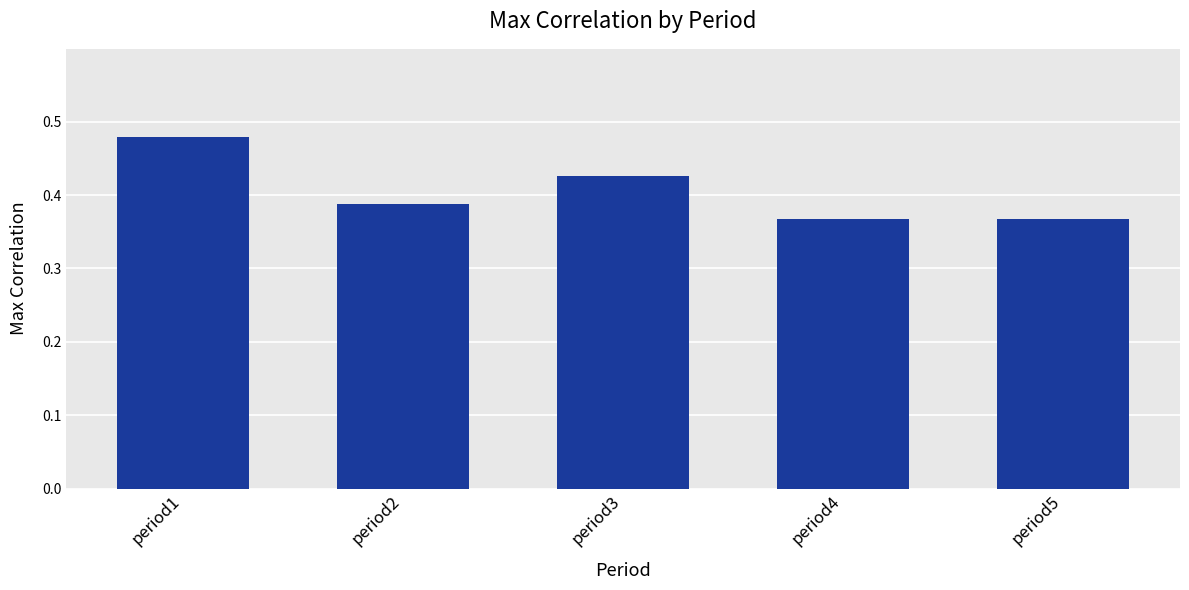

What is the change in value from period3 to period5?

-0.1